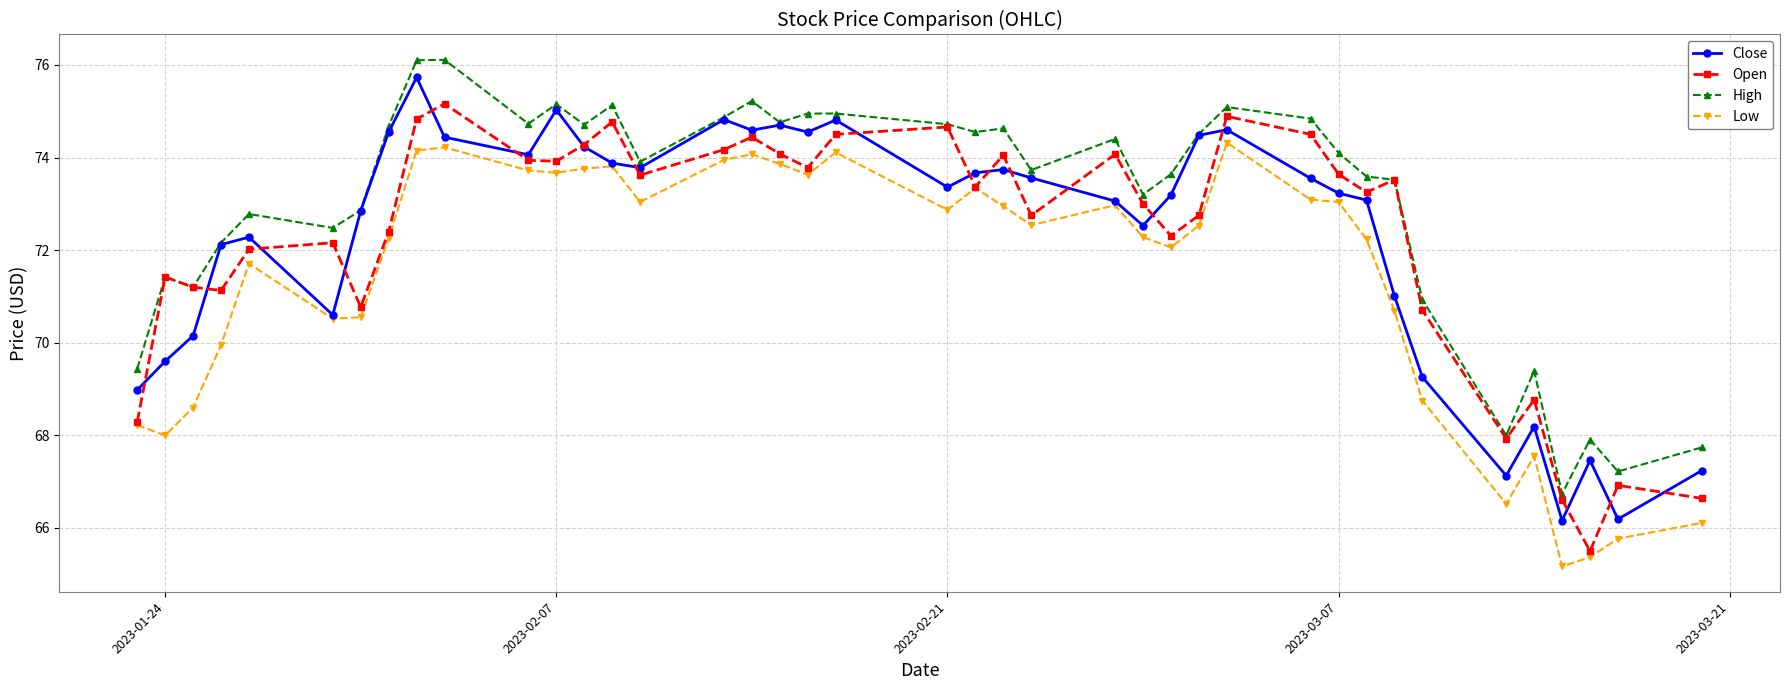

Which series has the largest total across all categories?

High